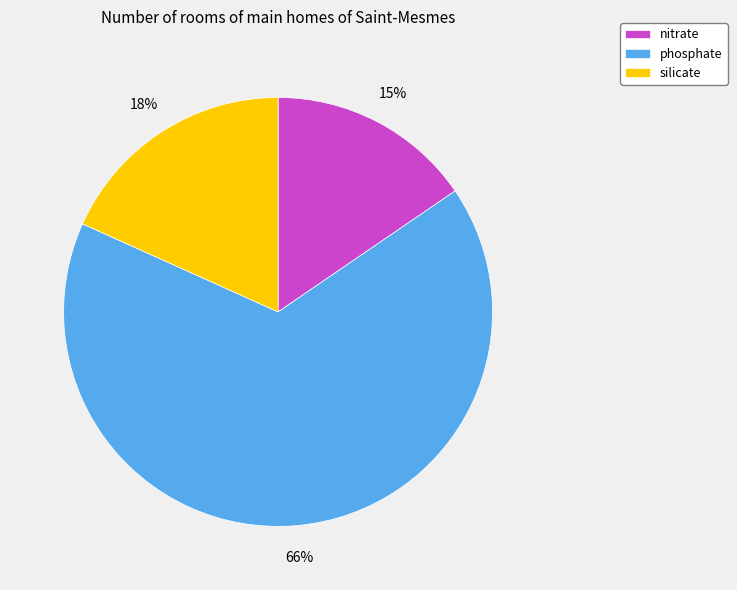

True or false: nitrate accounts for 15% of the total.

True